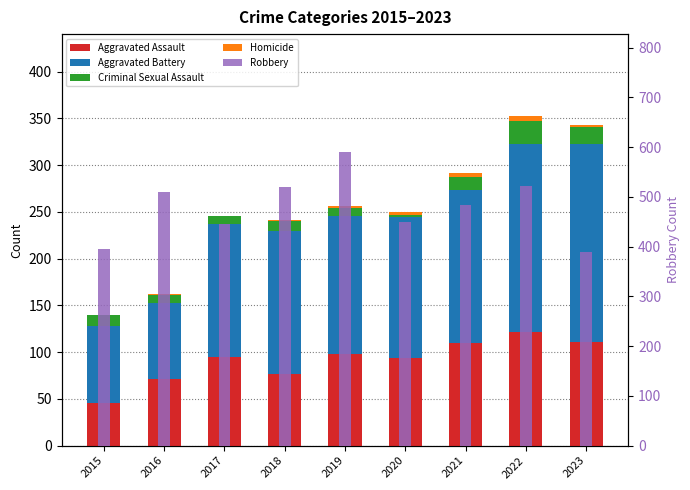

Rank the series at 2023 from lowest to highest value.

Homicide, Criminal Sexual Assault, Aggravated Assault, Aggravated Battery, Robbery